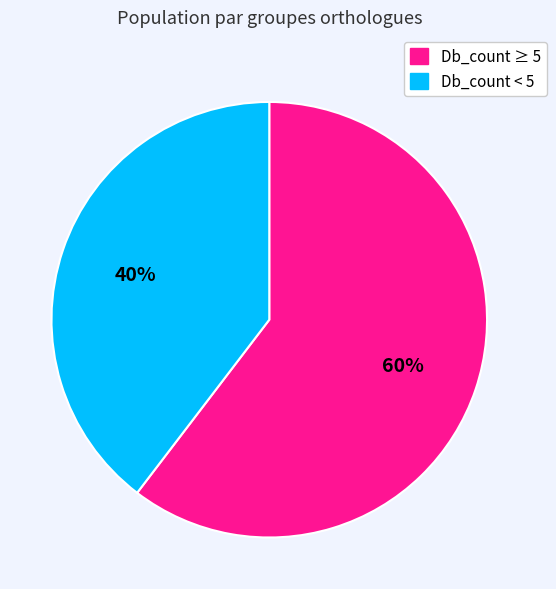

Does any single category account for the majority?

Yes